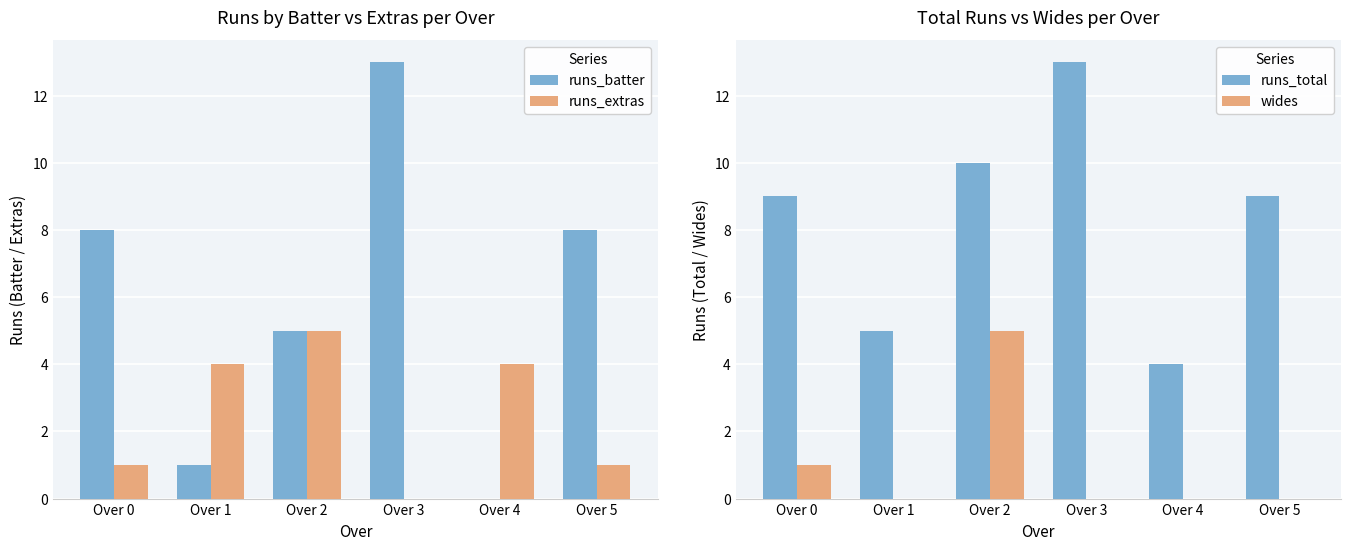

Which category has the highest value in the wides series?

Over 2